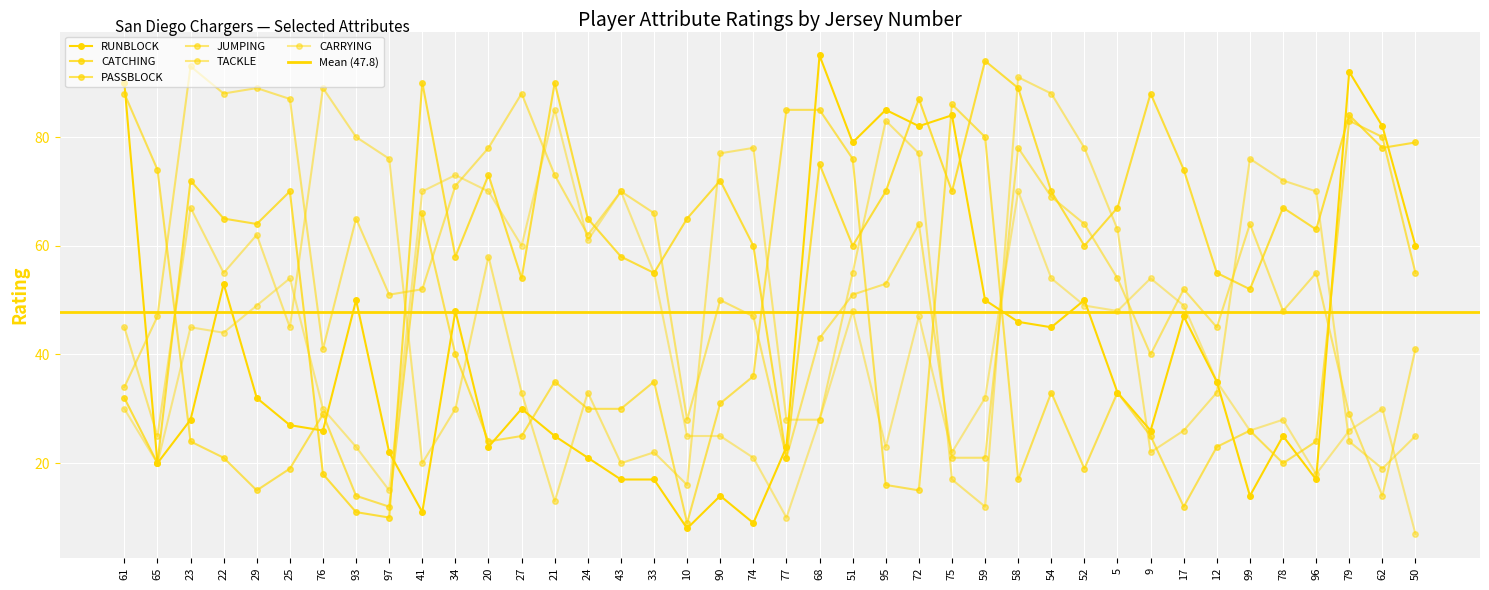

What is the smallest value displayed?

7